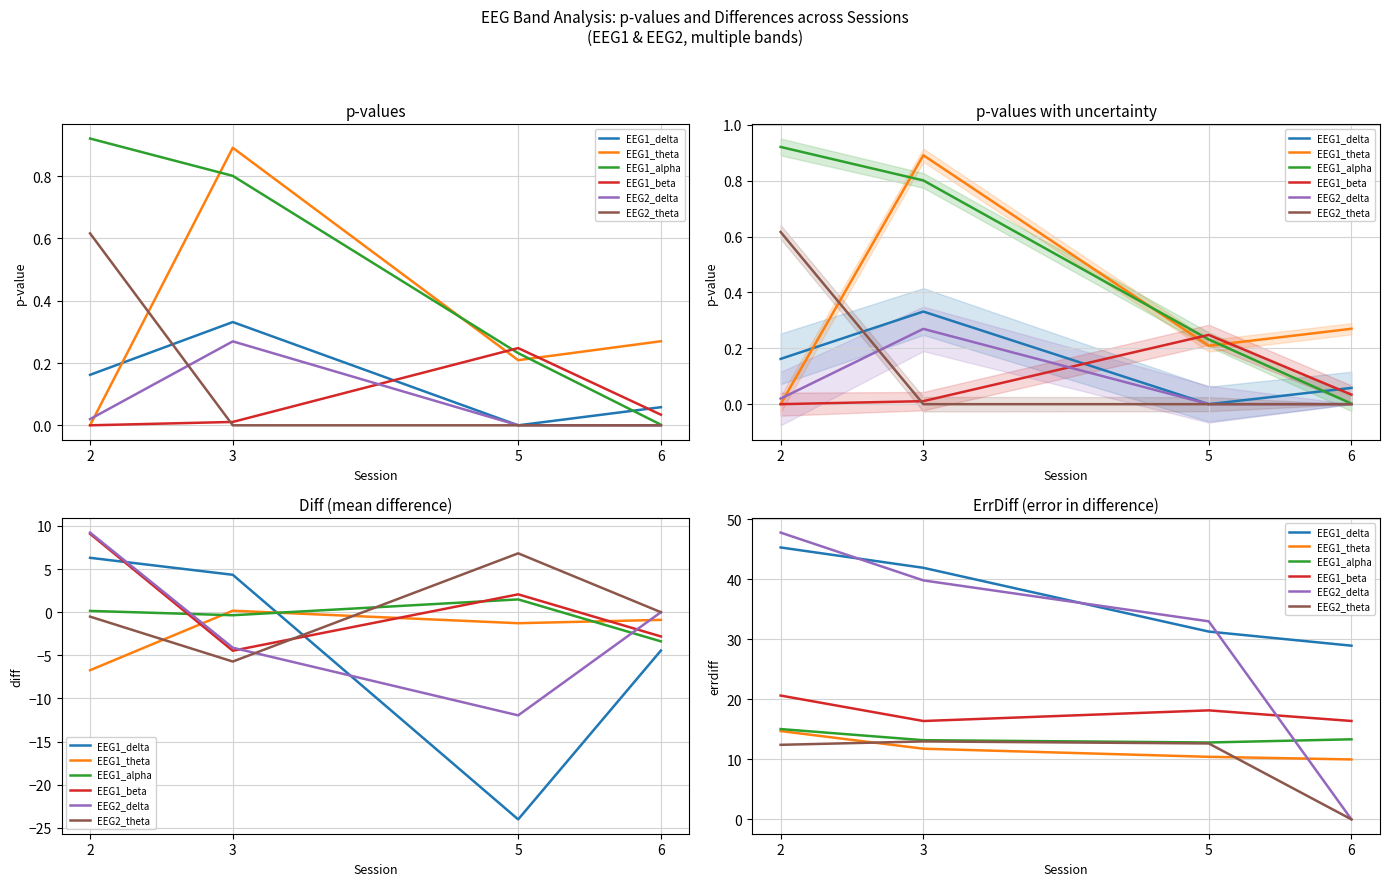

What is the difference between the maximum and second lowest values in the EEG1_theta series?

4.3